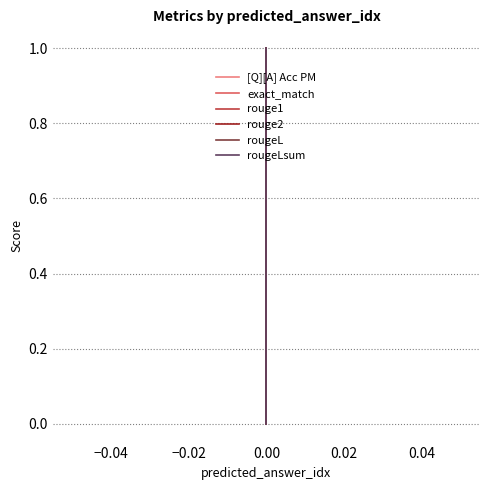

How many data points does each series have?

3